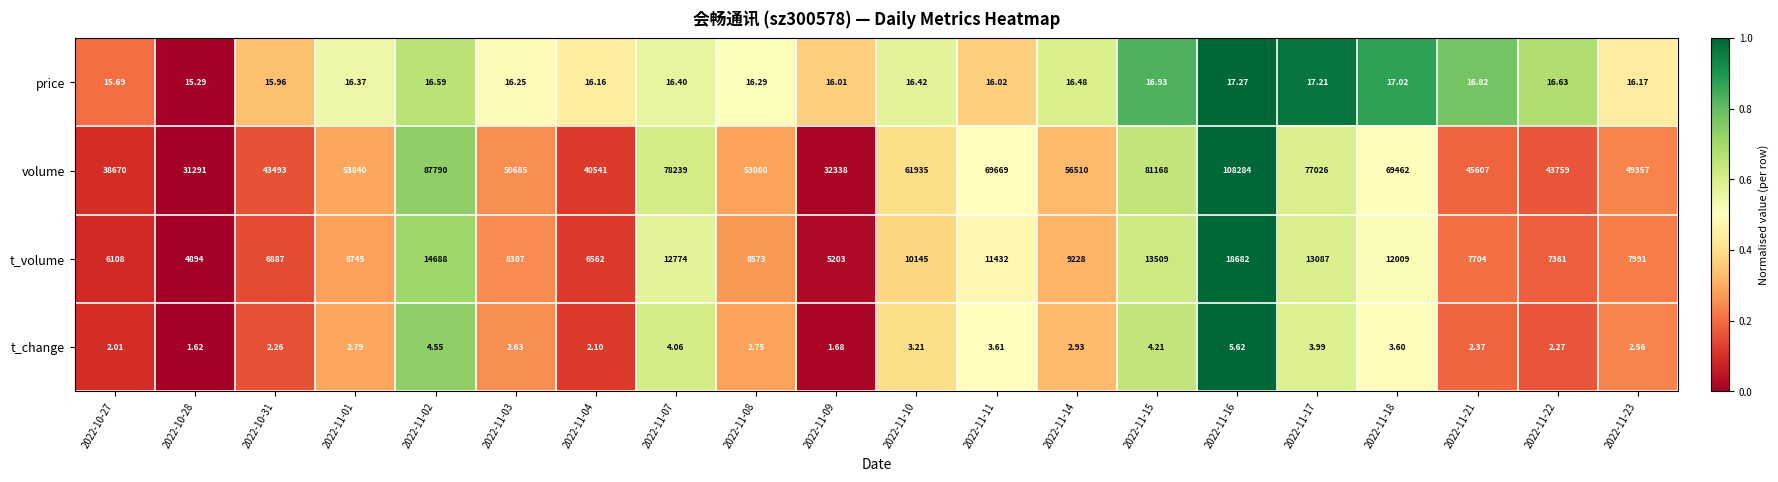

Is the value of t_volume at 2022-11-01 greater than the value of price at 2022-11-17?

Yes